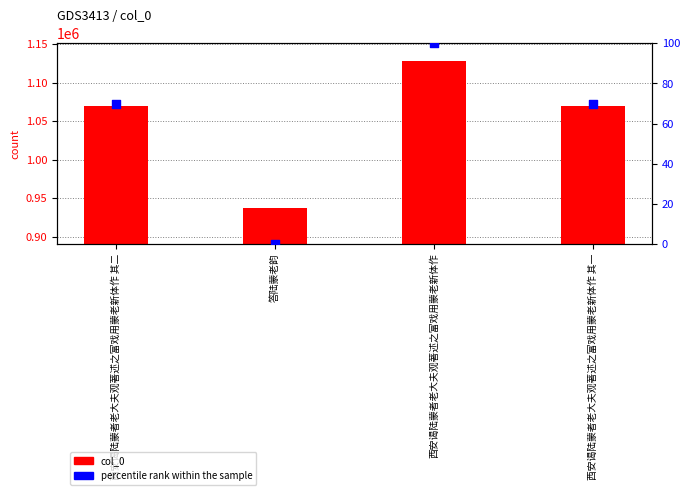

Which series has the largest total across all categories?

col_0